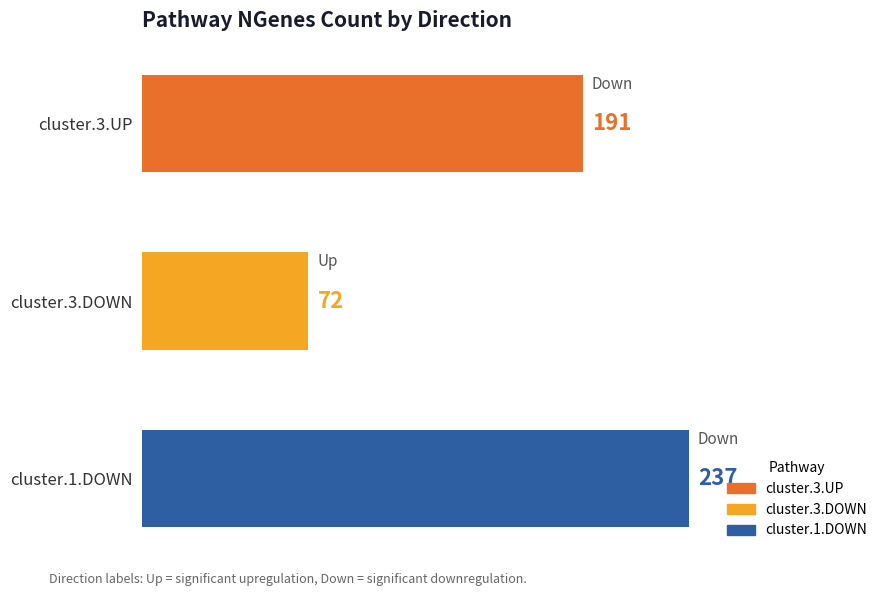

What is the change in value from cluster.3.UP to cluster.3.DOWN?

-119